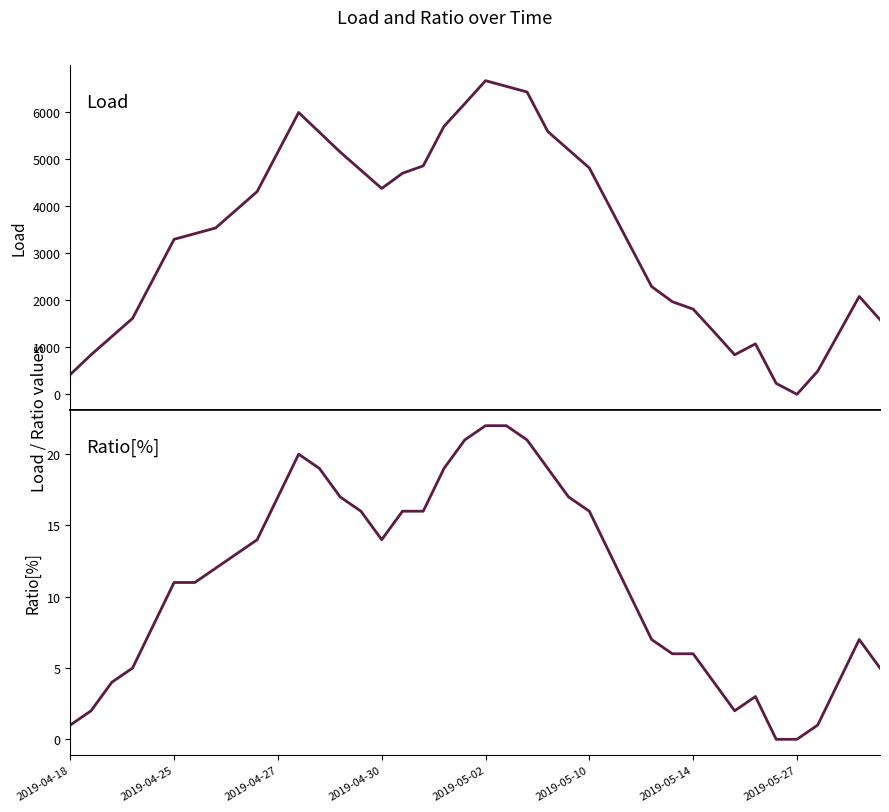

True or false: Ratio[%] and Load intersect in this chart.

False